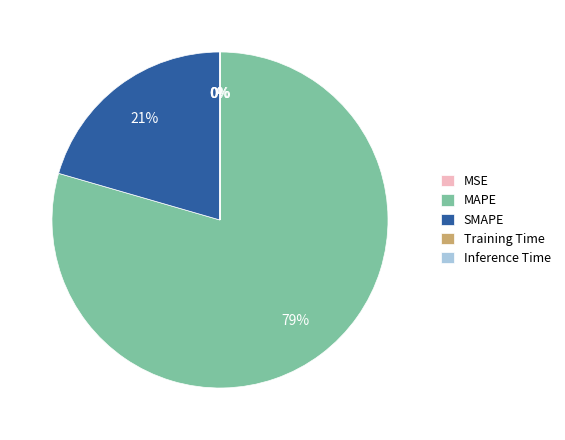

The SMAPE slice represents 21% of the pie. True or false?

True